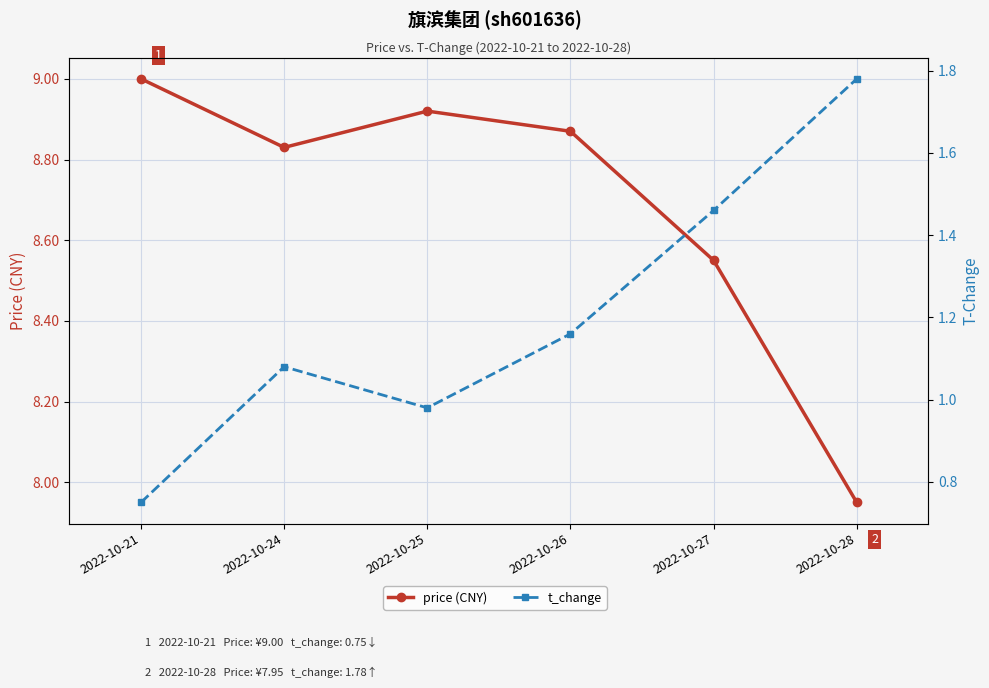

True or false: t_change and price (CNY) intersect in this chart.

False